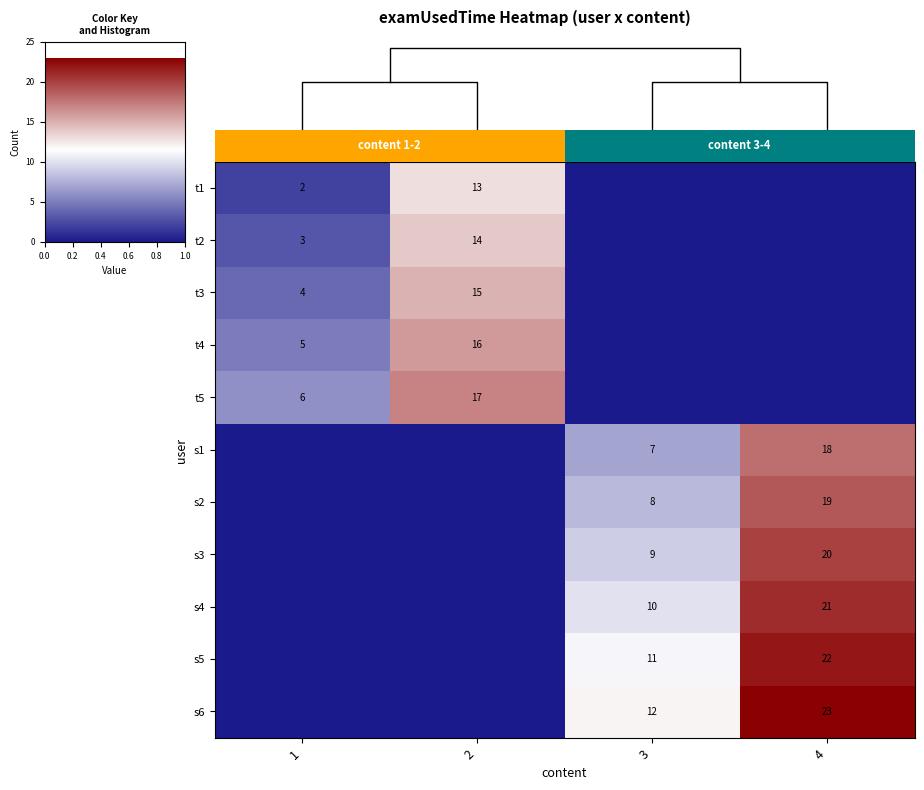

At how many categories does at least one series exceed 14?

2